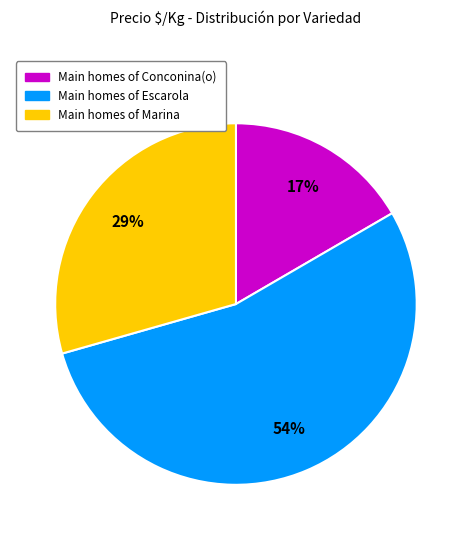

Is there a majority slice in this chart?

Yes